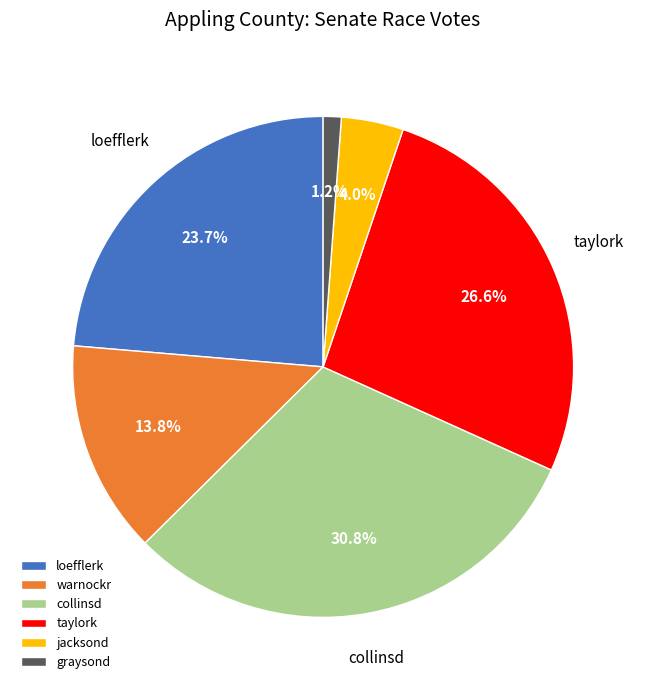

Is the sum of taylork and warnockr greater than half?

No